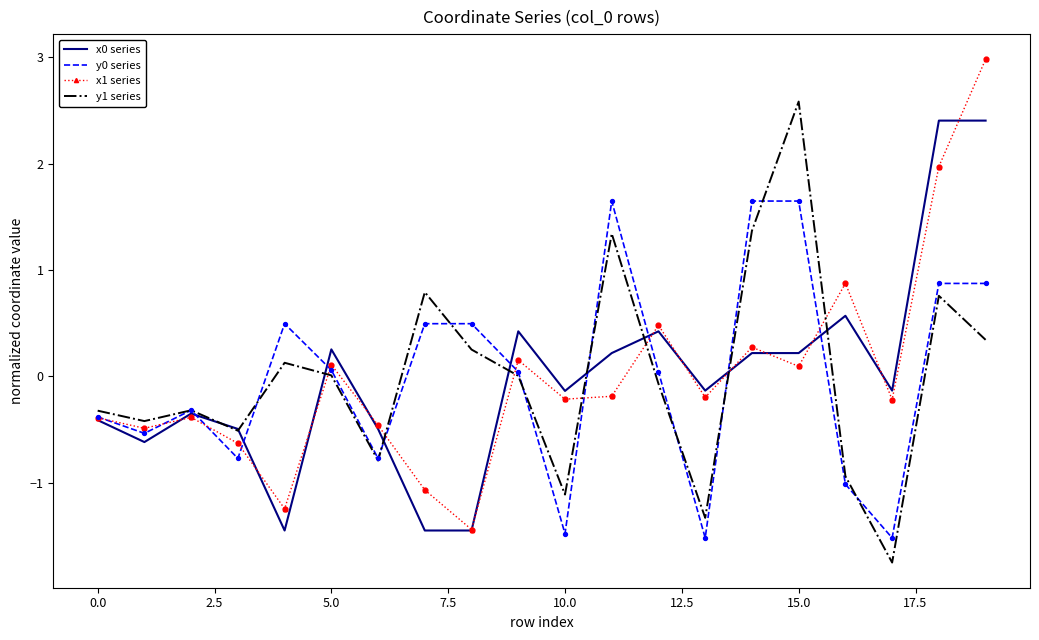

True or false: y1 series and x1 series intersect in this chart.

True